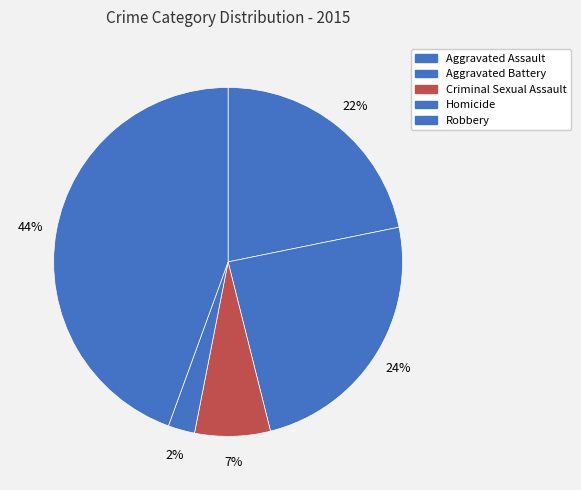

To the nearest percent, what is the difference between the Aggravated Assault and Aggravated Battery slice percentages?

2%